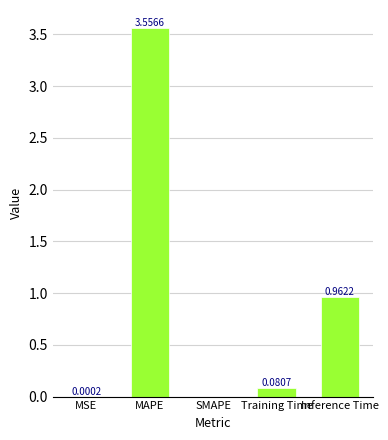

Which label corresponds to the largest value in the chart?

MAPE